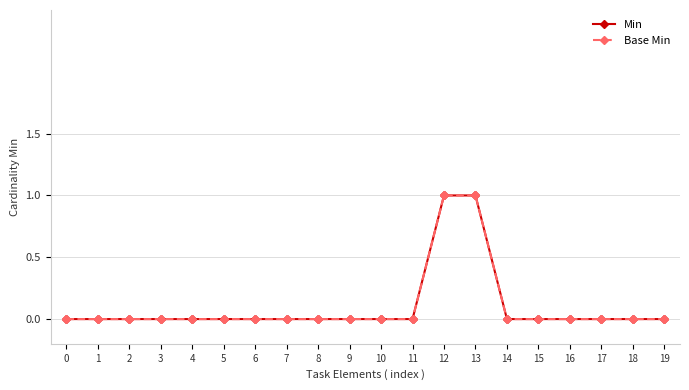

Is this an area chart (filled region under the line)?

No